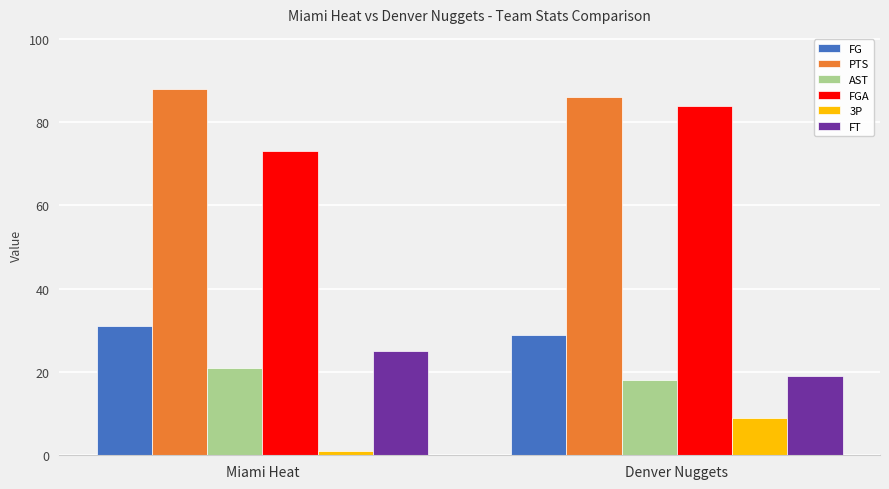

True or false: FG has a value of 29 at Denver Nuggets.

True